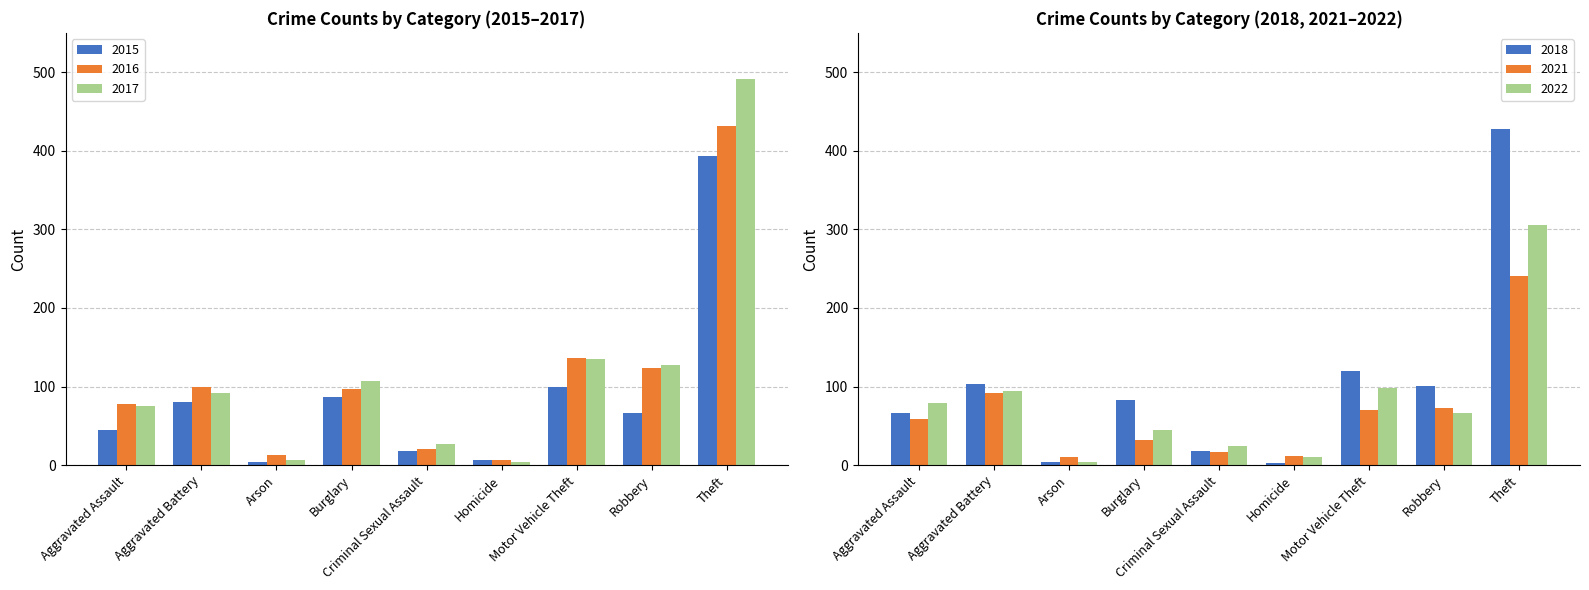

Which category has the highest value across all series?

Theft